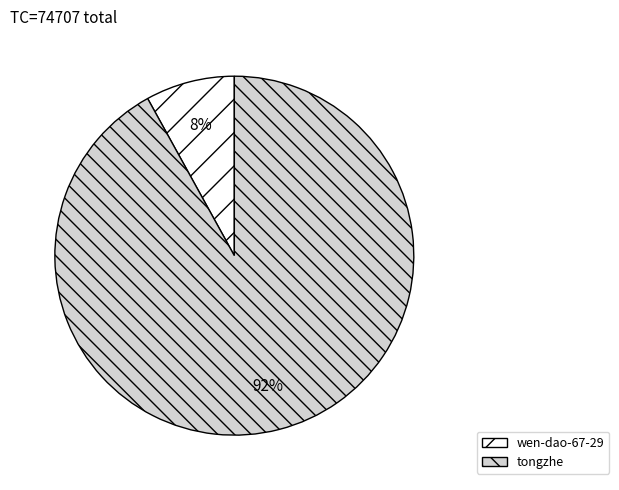

Rank the categories by value from highest to lowest.

tongzhe, wen-dao-67-29